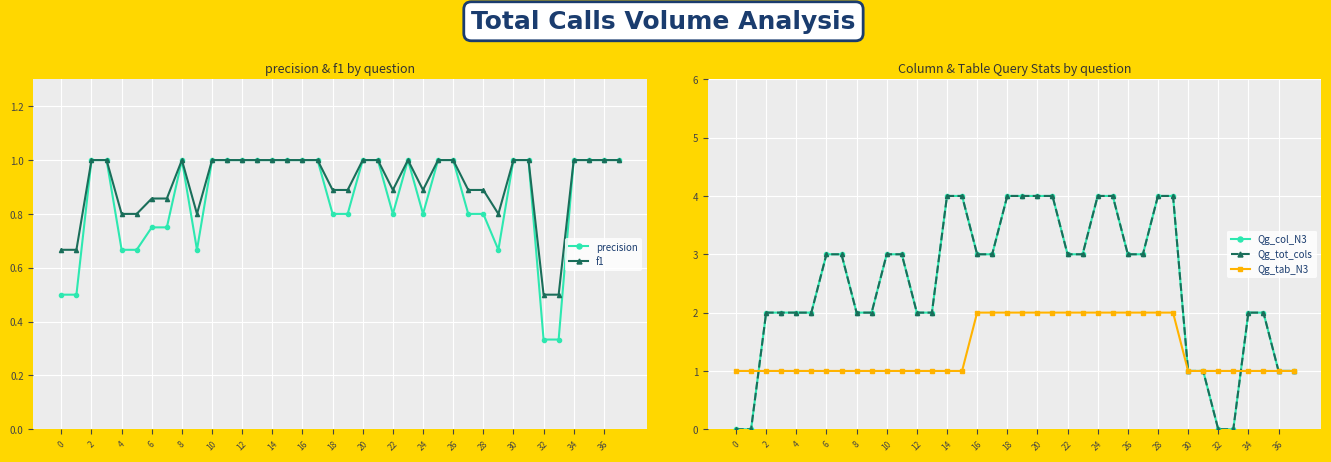

What is the maximum value for f1?

1.0